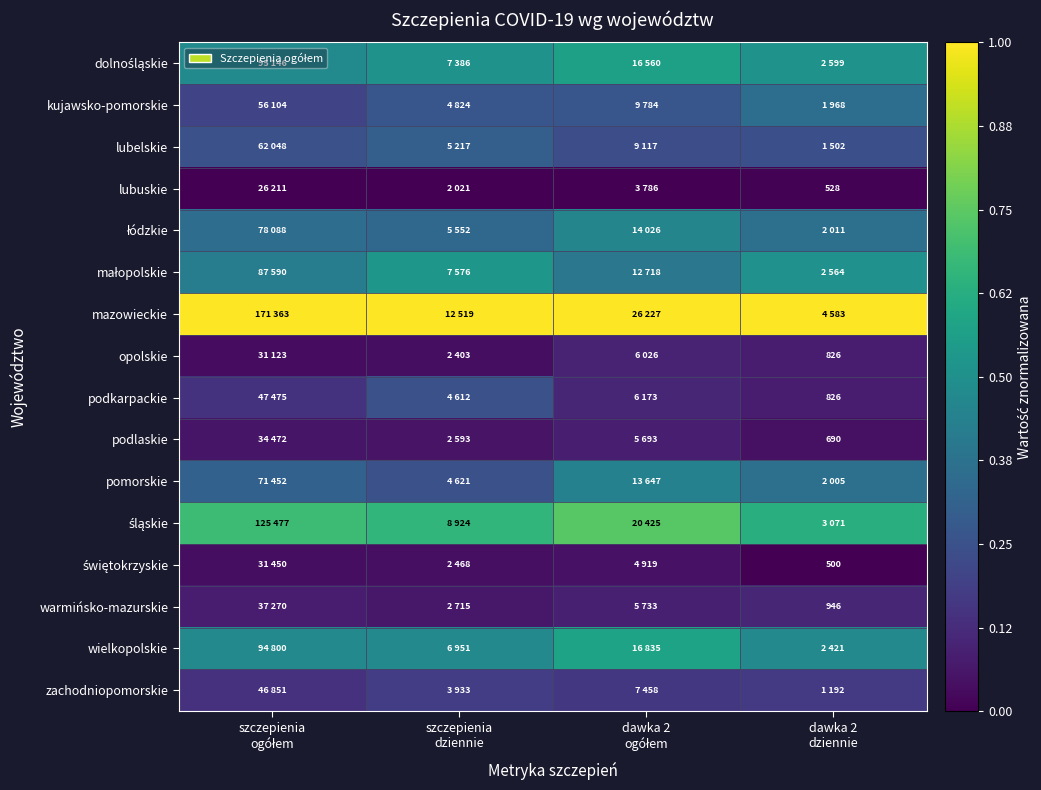

True or false: małopolskie has a value of 0.7 at dawka 2 ogółem.

False